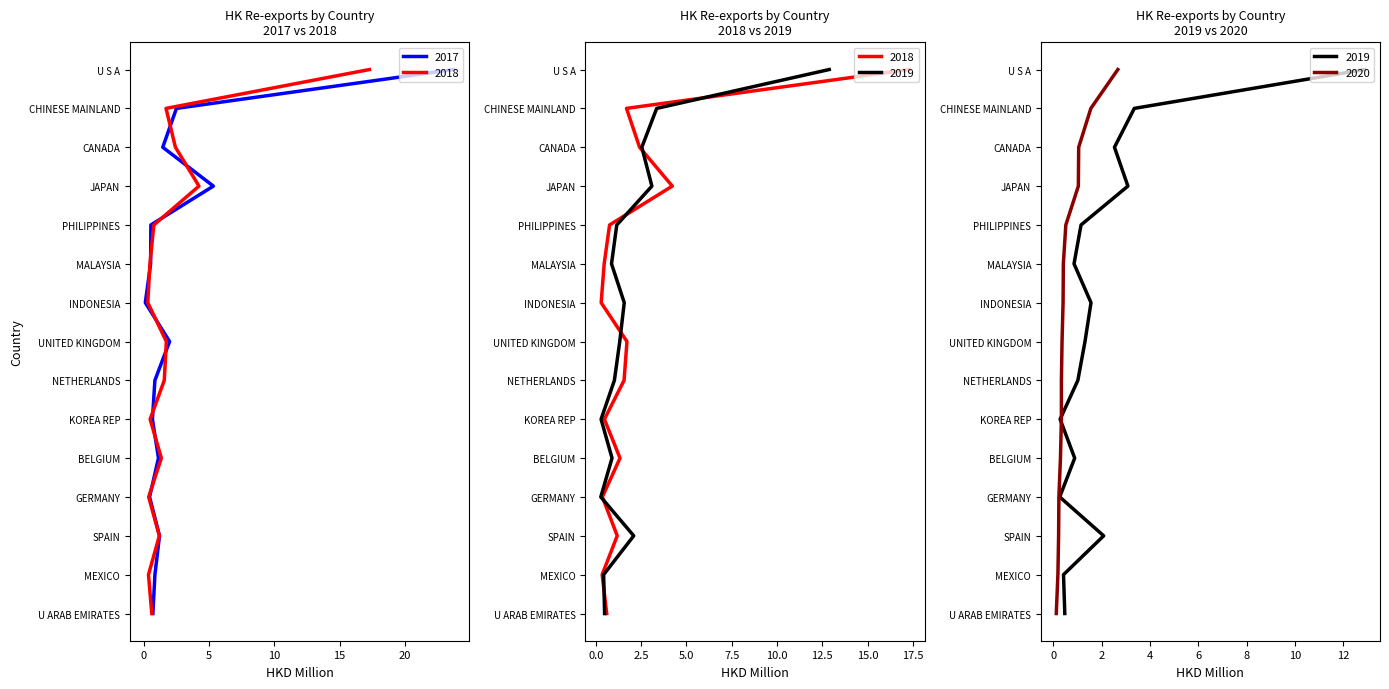

What is the difference between the second highest and second lowest values in the 201812 series?

3.9